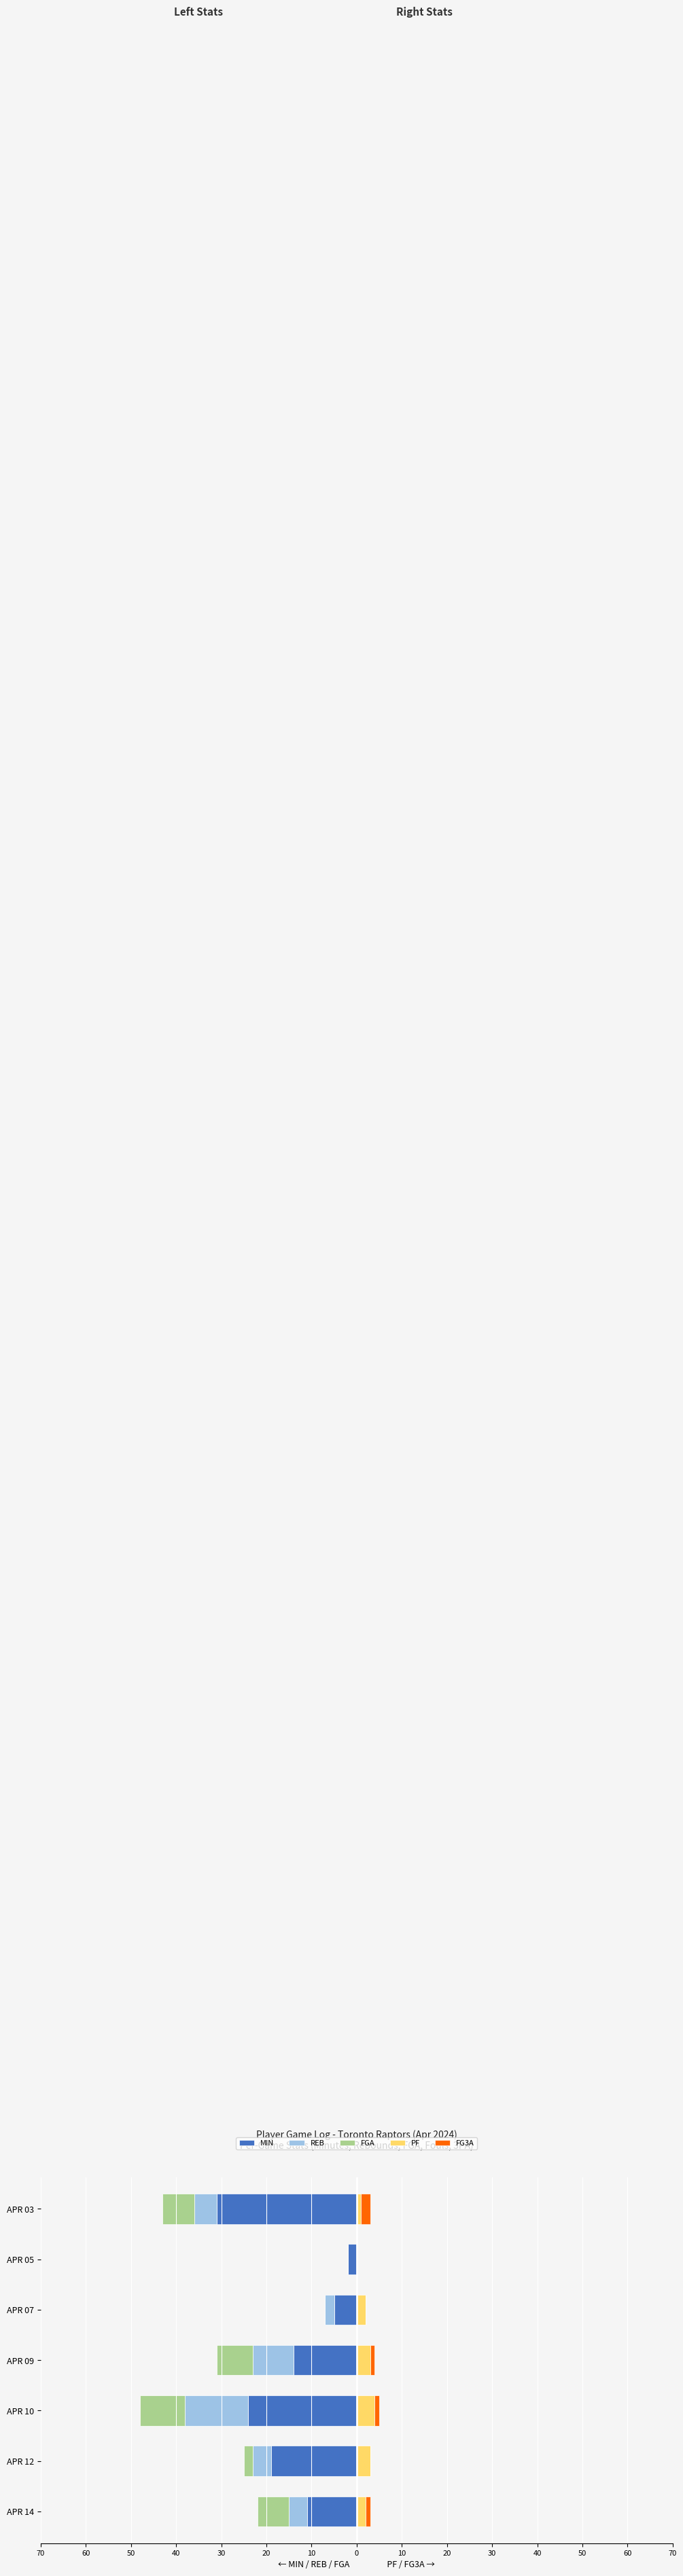

What are all the series names shown in the legend?

MIN, REB, FGA, PF, FG3A